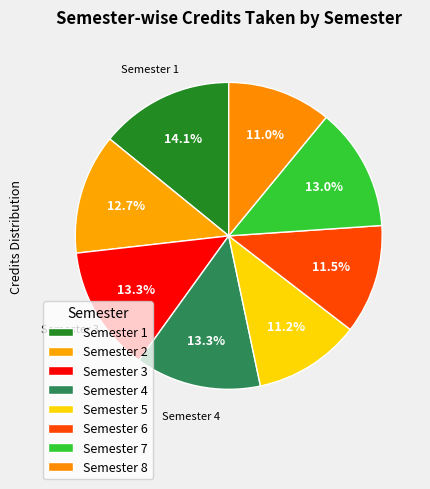

What percentage do Semester 1 and Semester 5 together represent?

25.4%